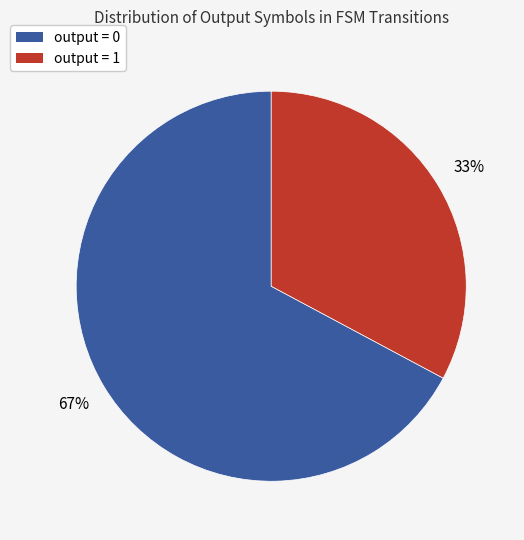

To the nearest percent, what is the difference between the largest and smallest slice percentages?

34%